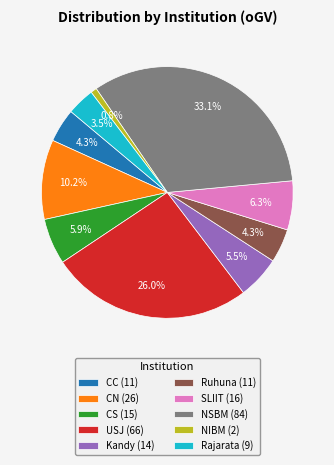

The CS slice represents 6% of the pie. True or false?

True